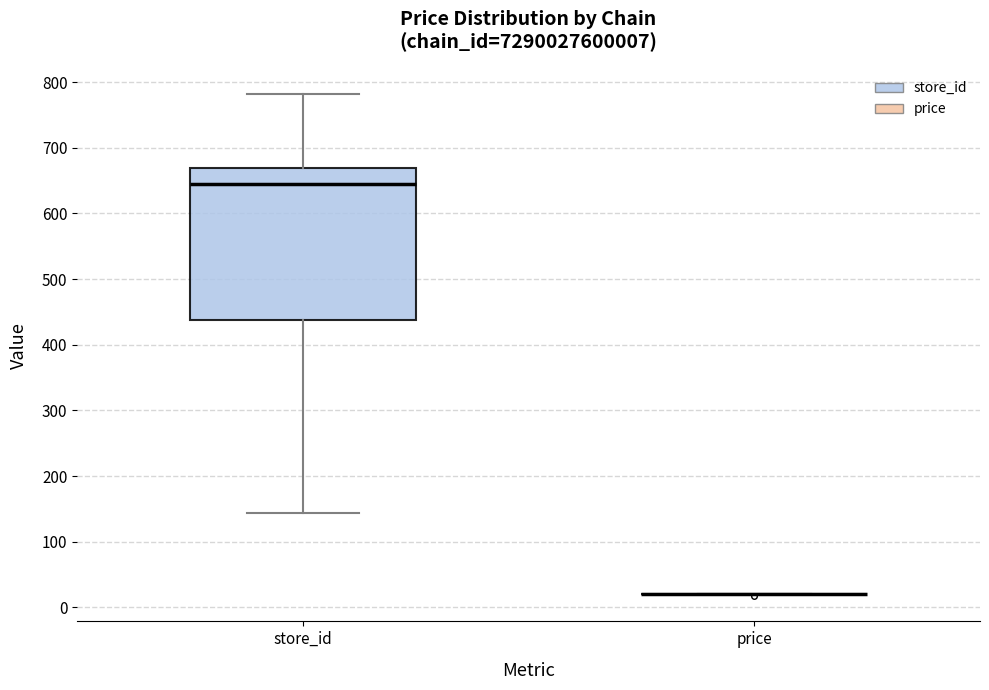

Which box is the tallest, from its lower edge to its upper edge?

store_id